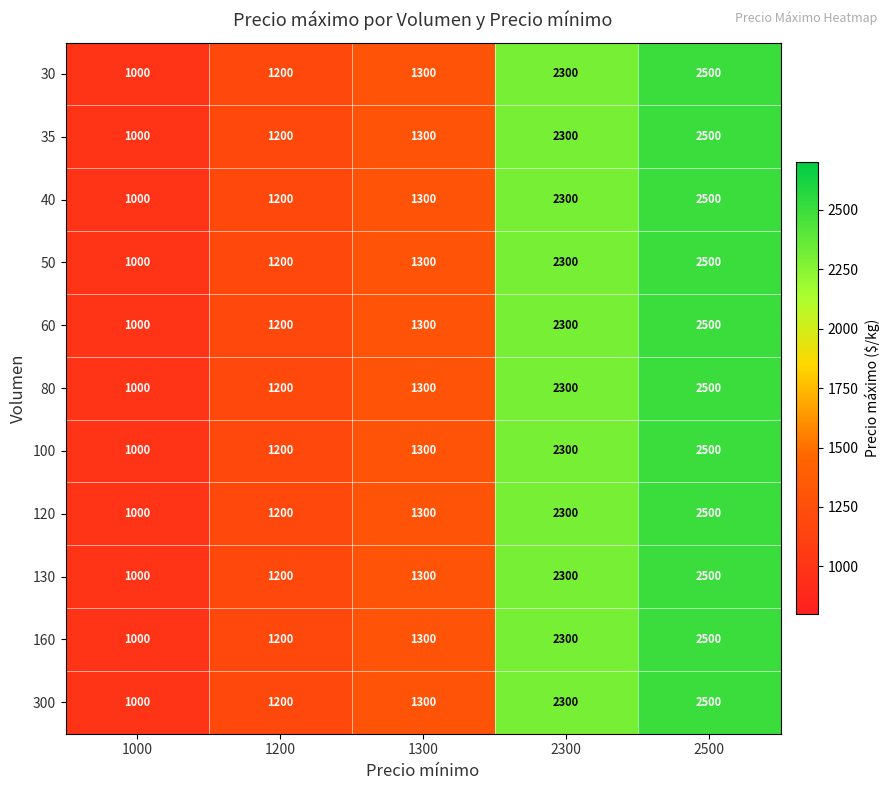

At which category is the sum across all series the highest?

2500